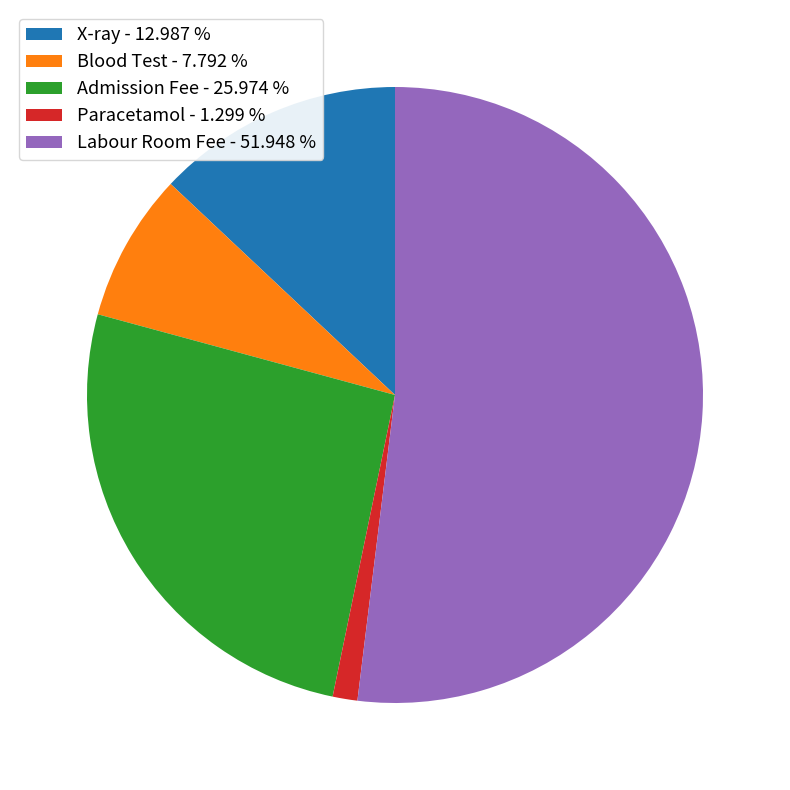

How many slices are in this pie chart?

5